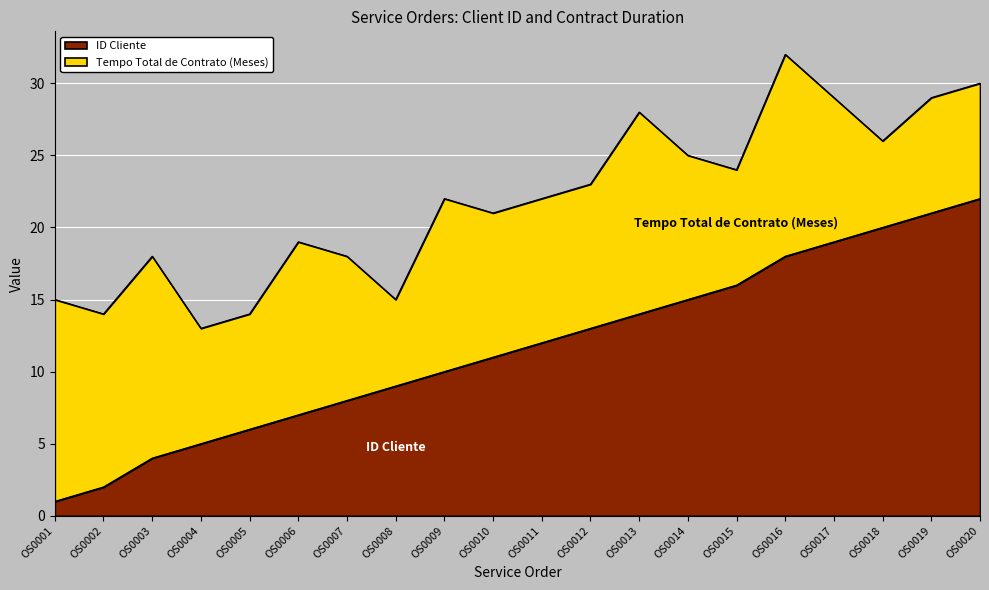

How many lines are shown in the chart?

2